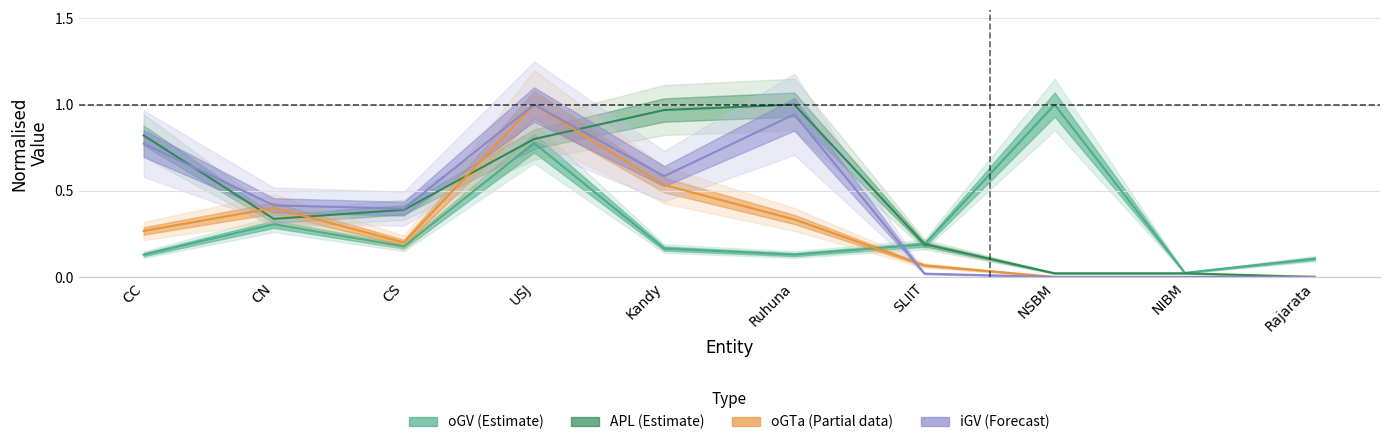

How many times do oGTa (Partial) and oGV (Estimate) cross each other?

1